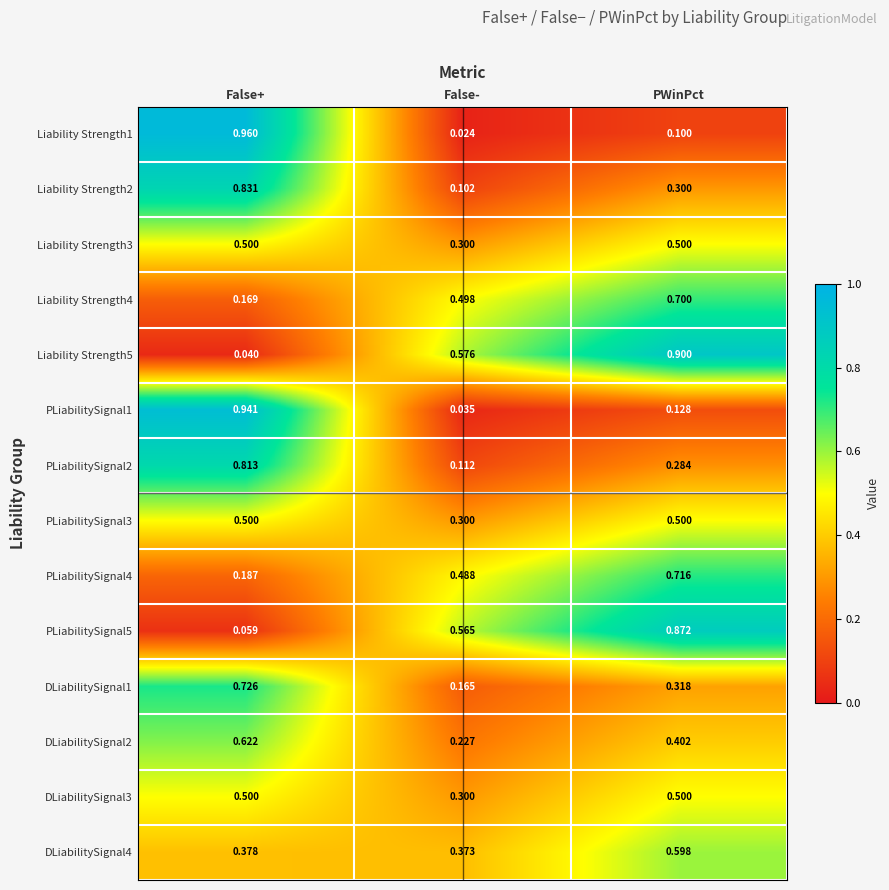

Where is Liability Strength2 nearest to the value 0?

False-